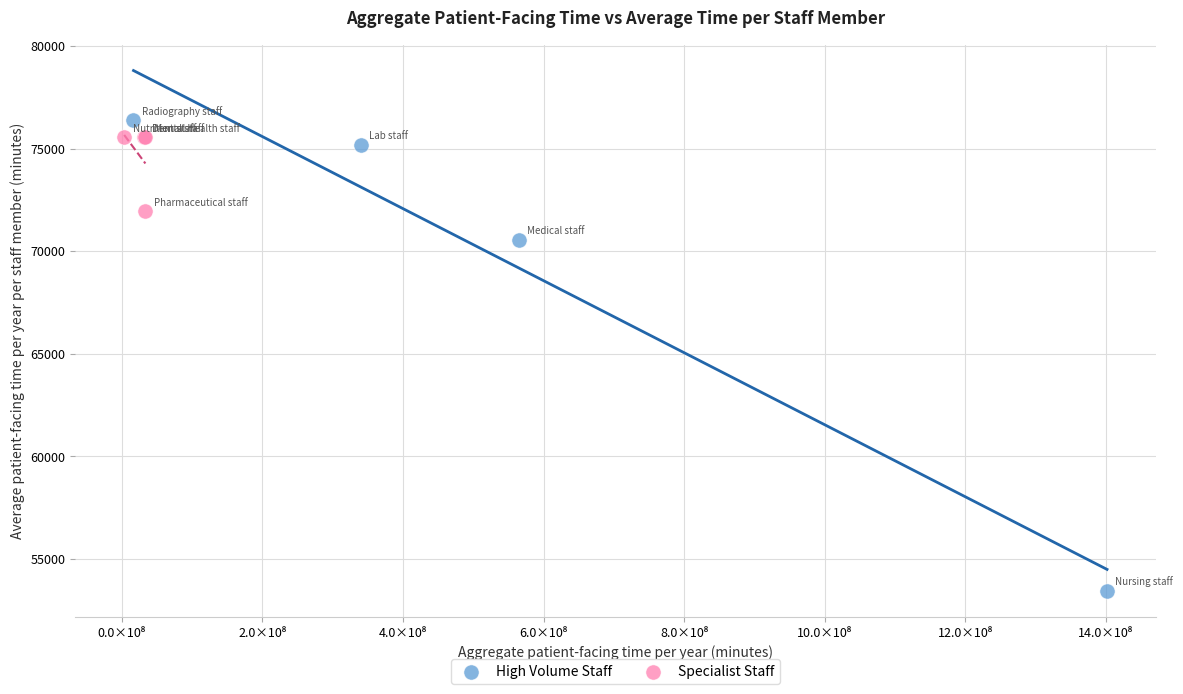

Which series contains the lowest Y value?

High Volume Staff